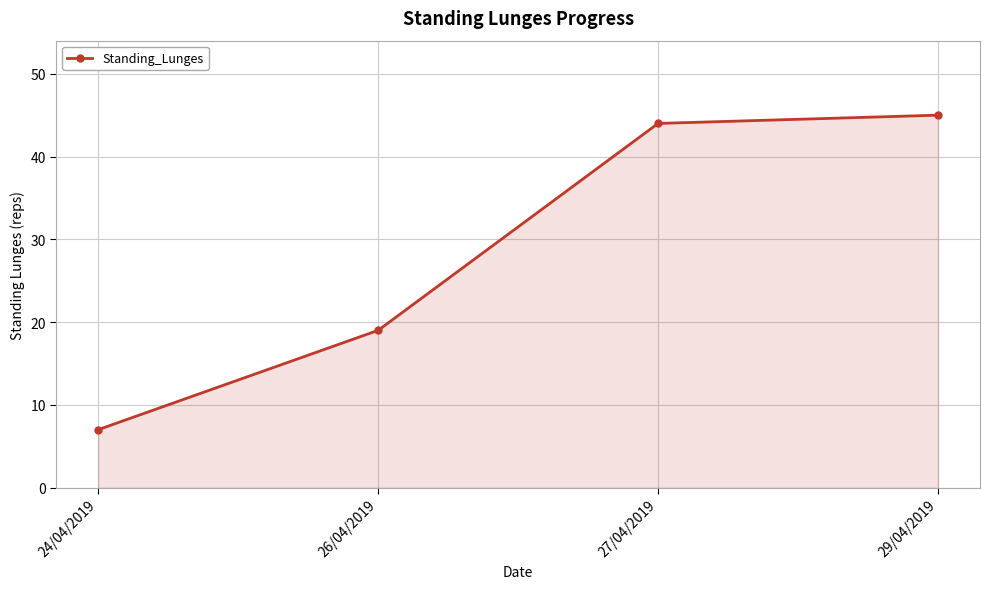

Which has a higher value, 29/04/2019 or 24/04/2019?

29/04/2019